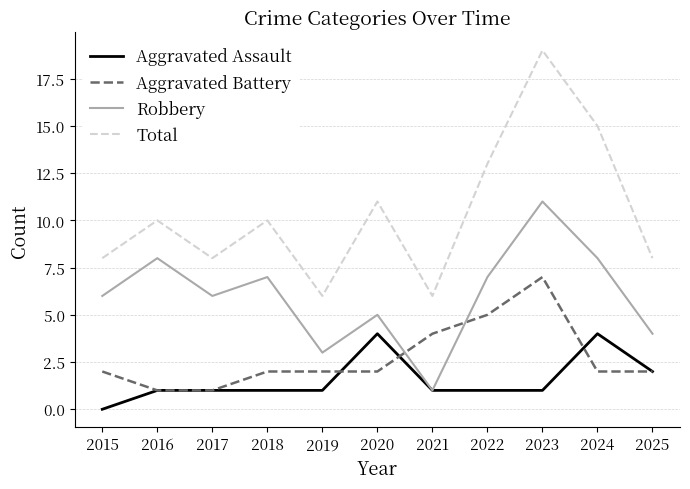

In Total, how many points are higher than both neighbors (excluding endpoints)?

4